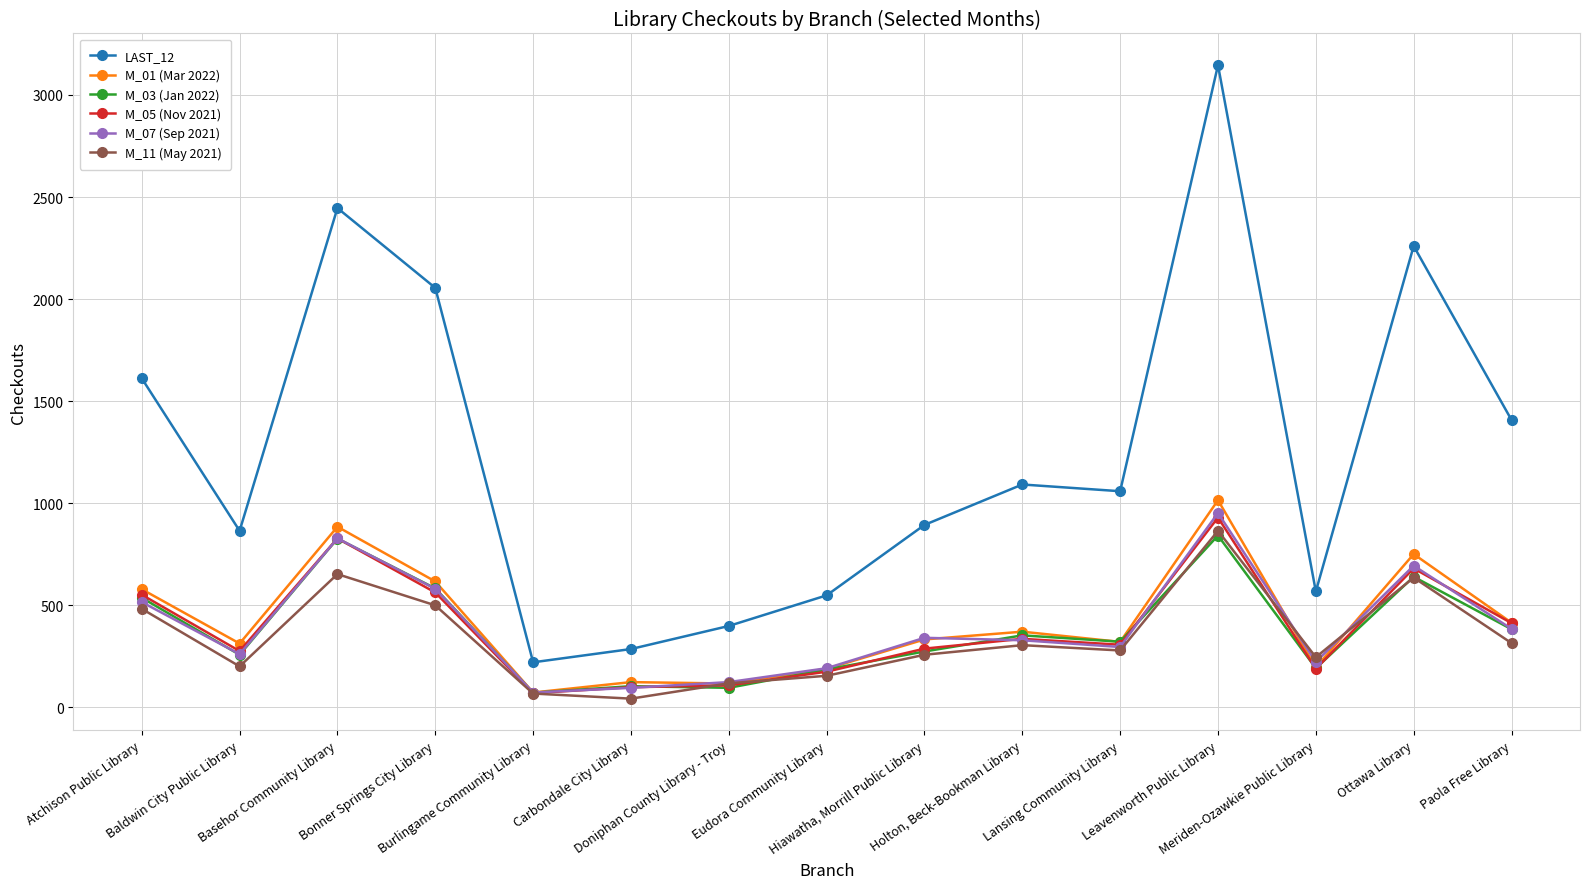

At which label is M_01 (Mar 2022) closest to 544?

Atchison Public Library